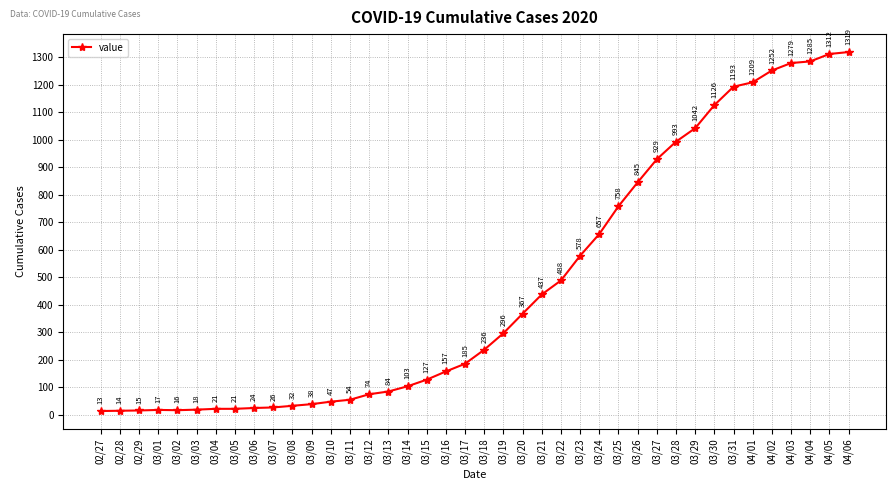

True or false: the data shows 193 at 03/24.

False